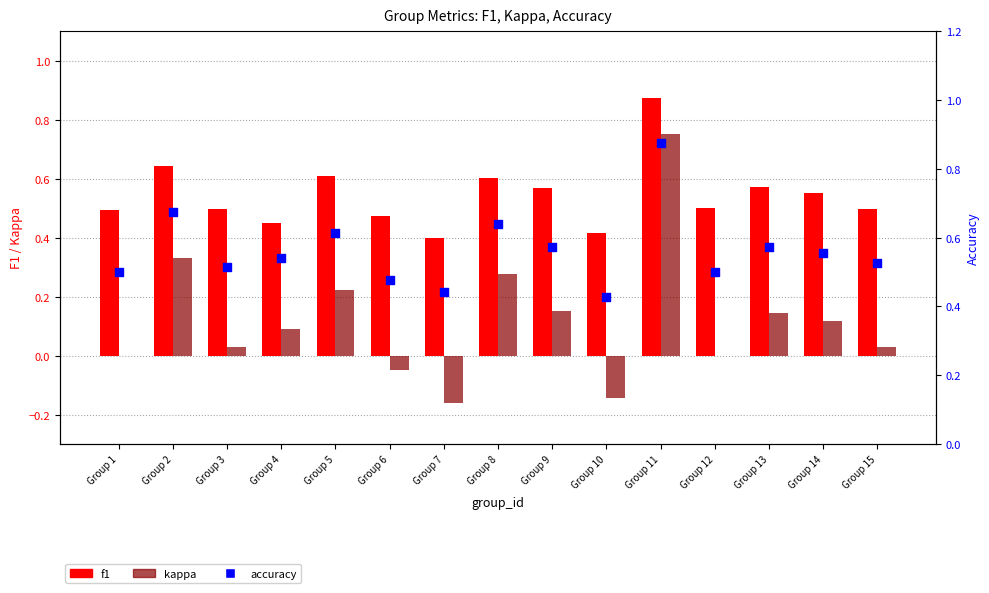

What is the total value across all series at Group 1?

1.0